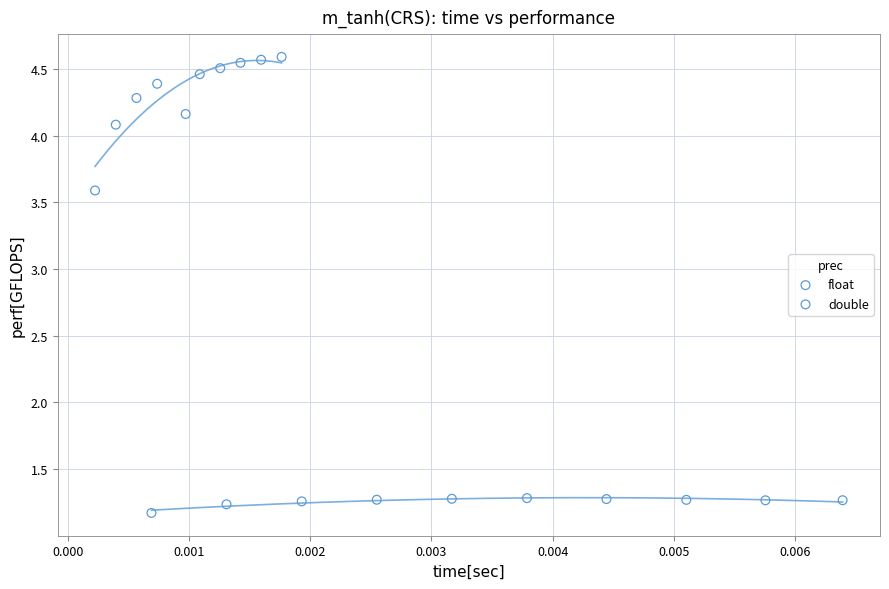

Which series contains the lowest Y value?

double